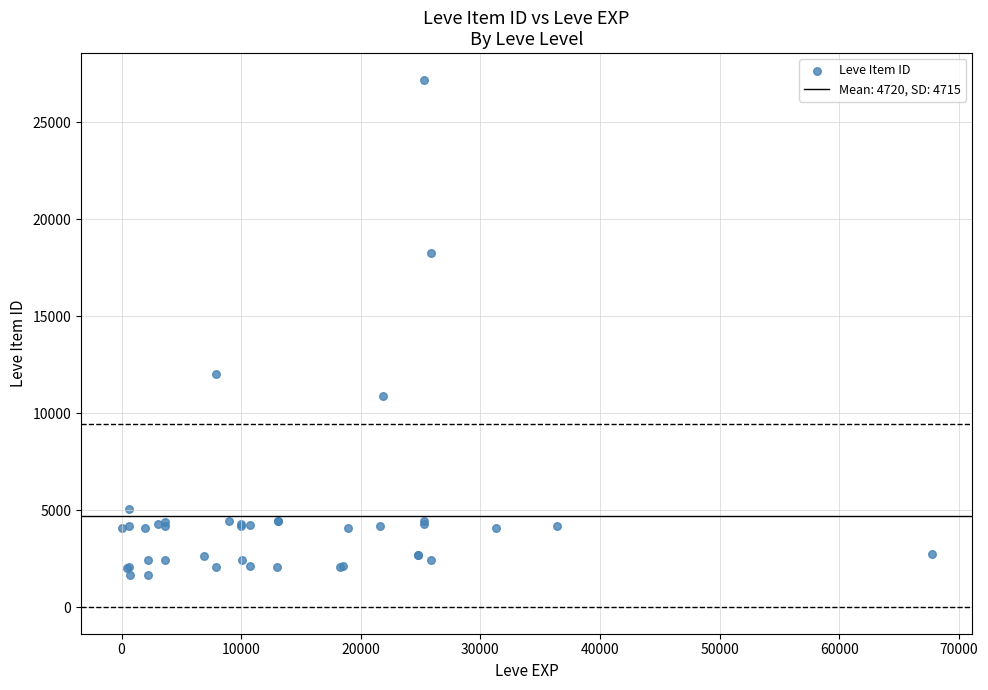

What Y value in the scatter plot is closest to 14448?

12018